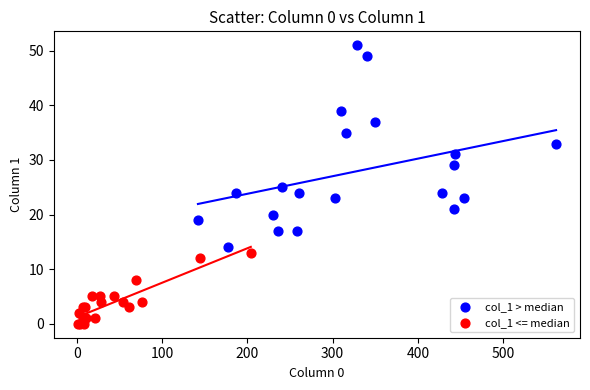

Which series has the widest spread of Y values?

col_1 > median